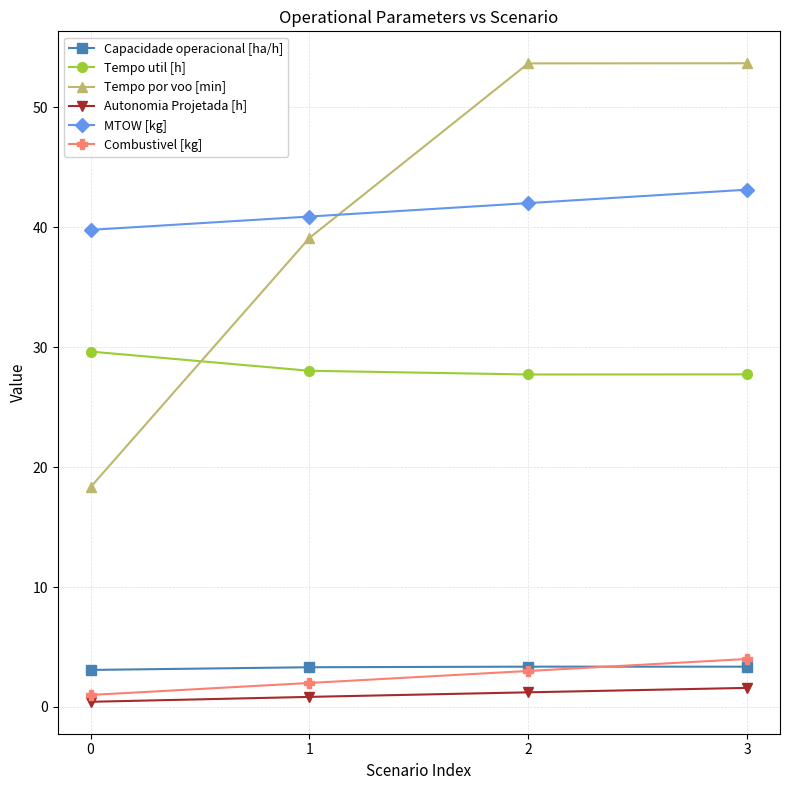

What is the value of the Tempo util [h] point at the 2nd from the left?

28.0